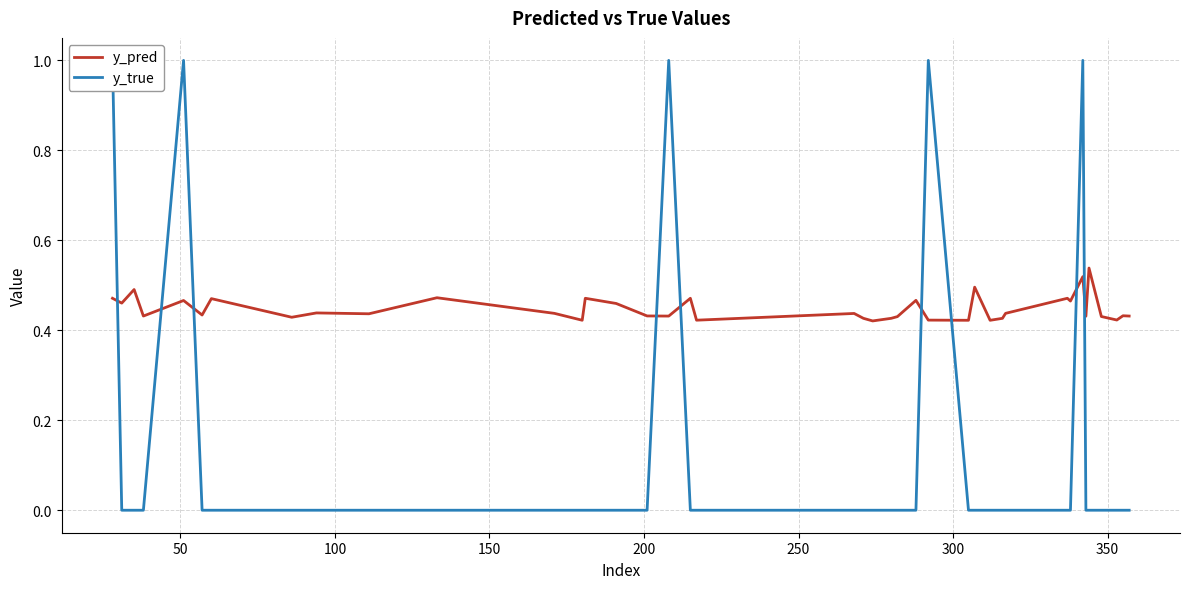

What is the sum of all y_pred values?

17.9